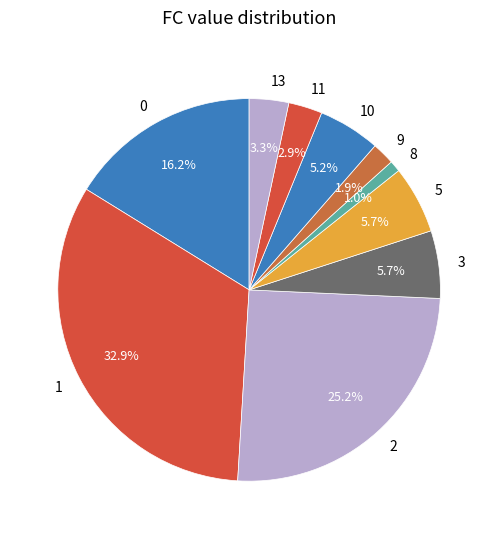

How many slices are in this pie chart?

10